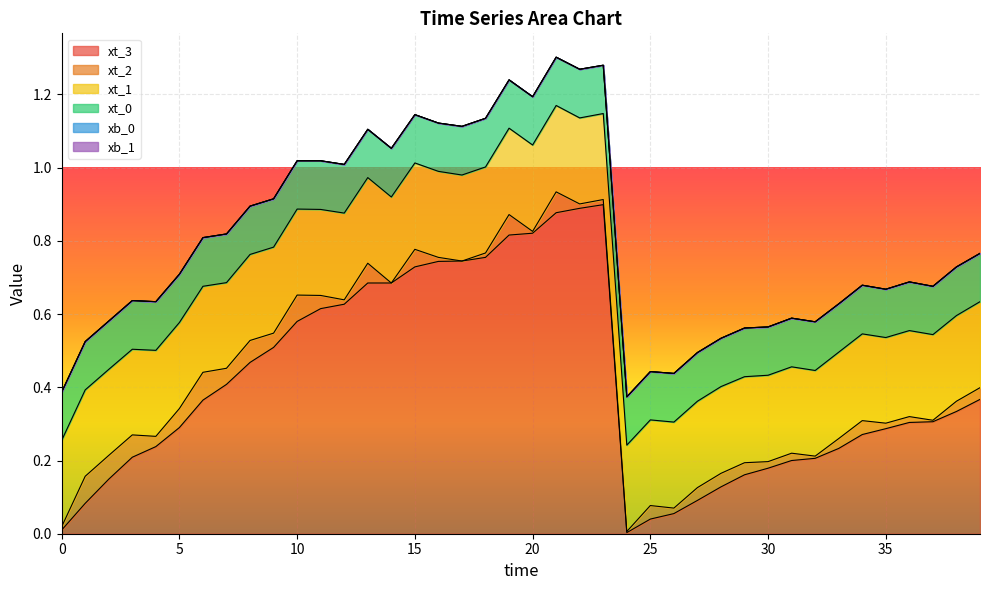

Reading left to right, transcribe all the data shown in this chart.

xt_3: 0.0	0.1	0.1	0.2	0.2	0.3	0.4	0.4	0.5	0.5	0.6	0.6	0.6	0.7	0.7	0.7	0.7	0.7	0.8	0.8	0.8	0.9	0.9	0.9	0.0	0.0	0.1	0.1	0.1	0.2	0.2	0.2	0.2	0.2	0.3	0.3	0.3	0.3	0.3	0.4
xt_2: 0.0	0.1	0.1	0.1	0.0	0.1	0.1	0.0	0.1	0.0	0.1	0.0	0.0	0.1	0.0	0.0	0.0	0.0	0.0	0.1	0.0	0.1	0.0	0.0	0.0	0.0	0.0	0.0	0.0	0.0	0.0	0.0	0.0	0.0	0.0	0.0	0.0	0.0	0.0	0.0
xt_1: 0.2	0.2	0.2	0.2	0.2	0.2	0.2	0.2	0.2	0.2	0.2	0.2	0.2	0.2	0.2	0.2	0.2	0.2	0.2	0.2	0.2	0.2	0.2	0.2	0.2	0.2	0.2	0.2	0.2	0.2	0.2	0.2	0.2	0.2	0.2	0.2	0.2	0.2	0.2	0.2
xt_0: 0.1	0.1	0.1	0.1	0.1	0.1	0.1	0.1	0.1	0.1	0.1	0.1	0.1	0.1	0.1	0.1	0.1	0.1	0.1	0.1	0.1	0.1	0.1	0.1	0.1	0.1	0.1	0.1	0.1	0.1	0.1	0.1	0.1	0.1	0.1	0.1	0.1	0.1	0.1	0.1
xb_0: 0.0	0.0	0.0	0.0	0.0	0.0	0.0	0.0	0.0	0.0	0.0	0.0	0.0	0.0	0.0	0.0	0.0	0.0	0.0	0.0	0.0	0.0	0.0	0.0	0.0	0.0	0.0	0.0	0.0	0.0	0.0	0.0	0.0	0.0	0.0	0.0	0.0	0.0	0.0	0.0
xb_1: 0.0	0.0	0.0	0.0	0.0	0.0	0.0	0.0	0.0	0.0	0.0	0.0	0.0	0.0	0.0	0.0	0.0	0.0	0.0	0.0	0.0	0.0	0.0	0.0	0.0	0.0	0.0	0.0	0.0	0.0	0.0	0.0	0.0	0.0	0.0	0.0	0.0	0.0	0.0	0.0